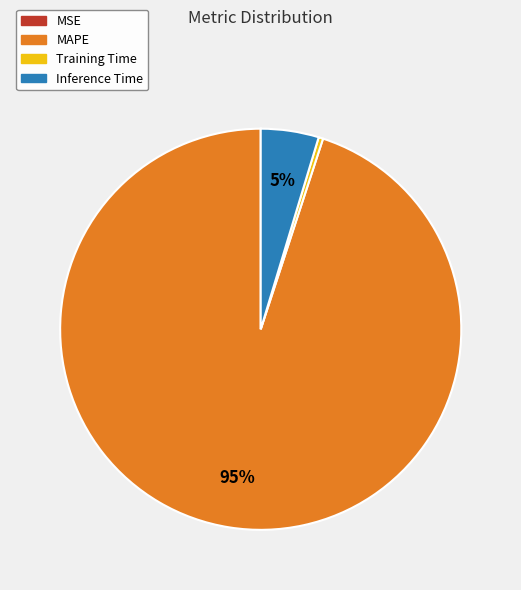

The Training Time slice represents 0% of the pie. True or false?

True